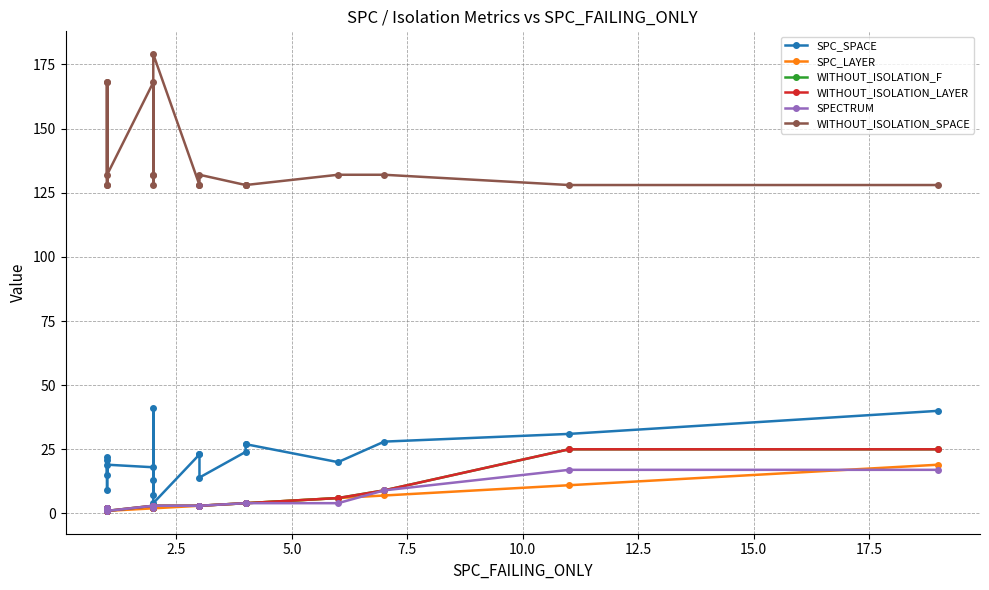

At how many categories does at least one series exceed 113?

20